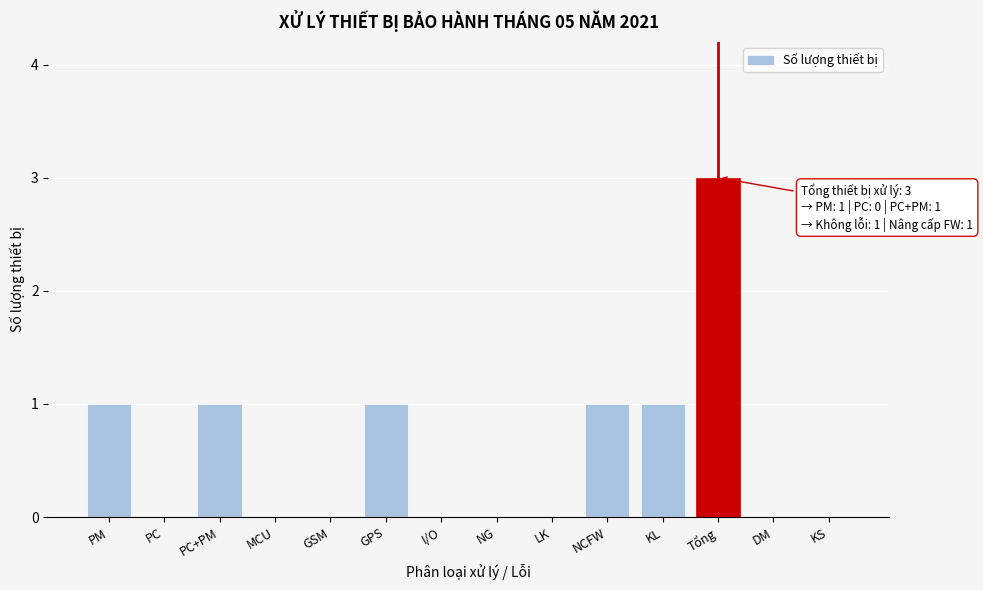

Reading right to left, extract all data points from this chart.

KS=0	DM=0	Tổng=3	KL=1	NCFW=1	LK=0	NG=0	I/O=0	GPS=1	GSM=0	MCU=0	PC+PM=1	PC=0	PM=1